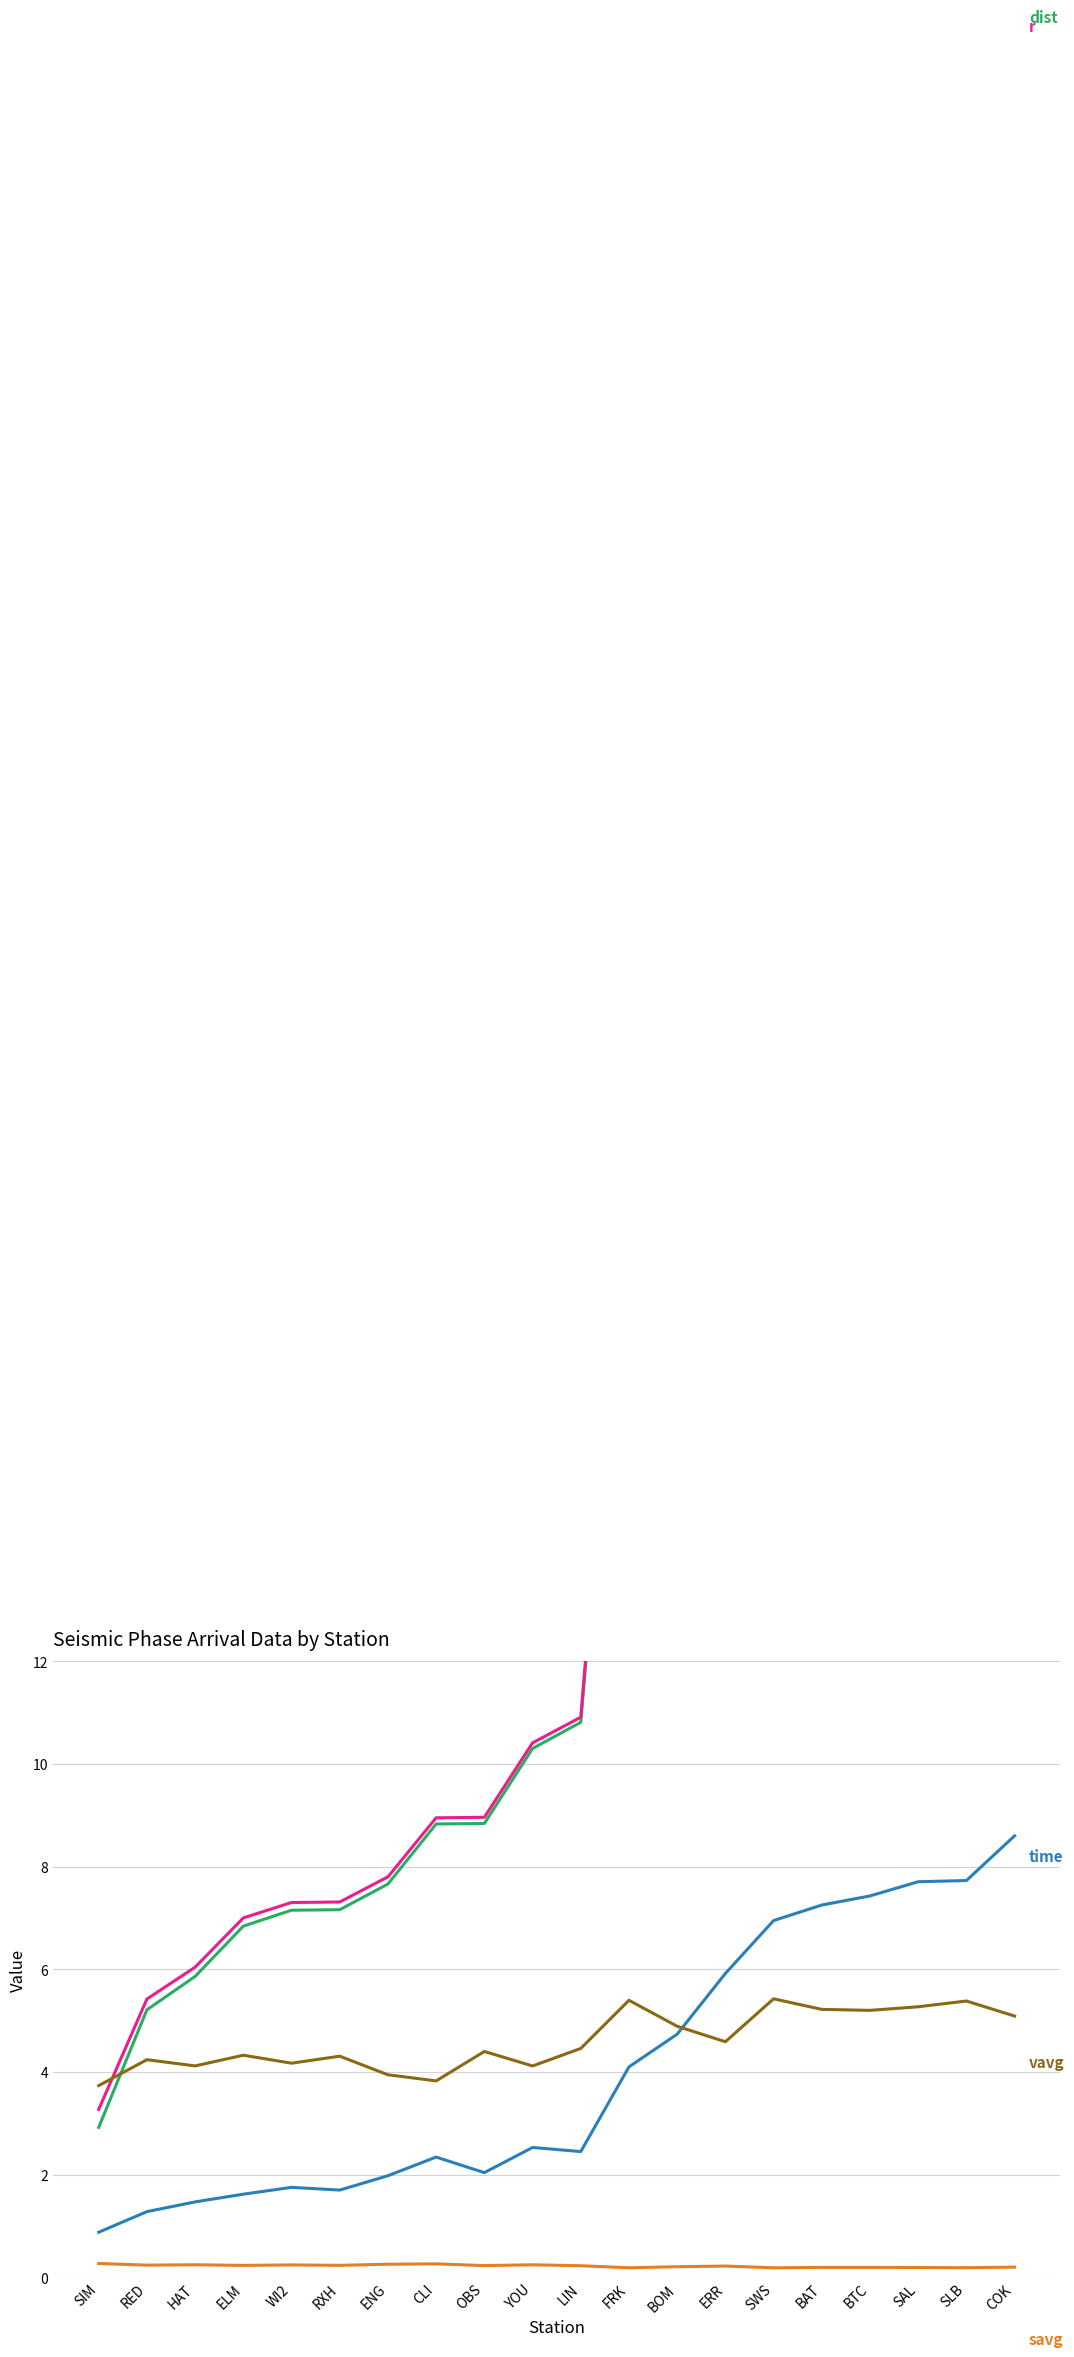

Count the savg values in the range 0 to 1.

20